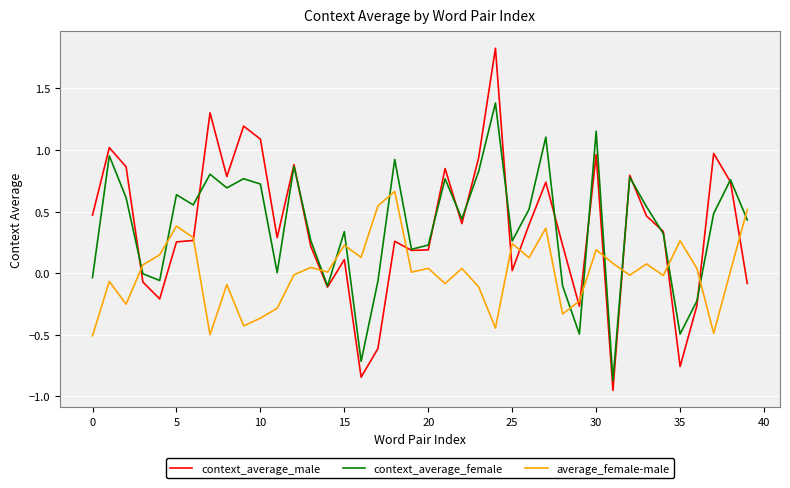

How many distinct data groups are displayed?

3